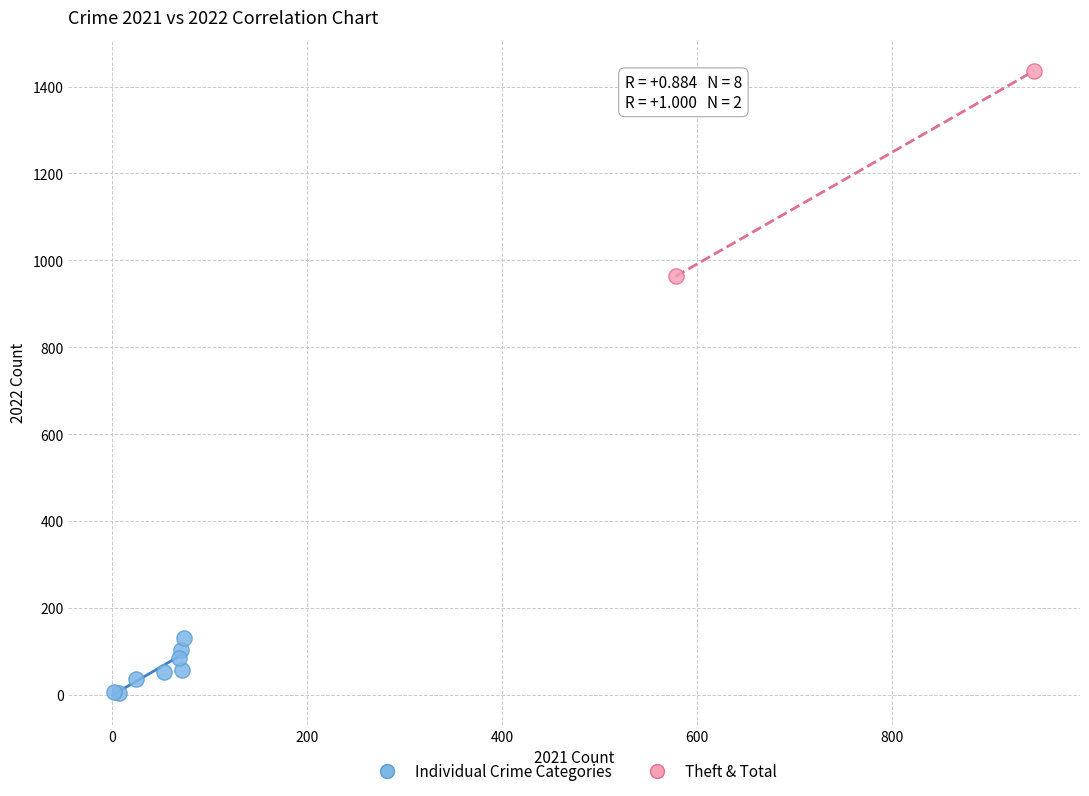

What are all the series names shown in the legend?

Individual Crime Categories, Theft & Total